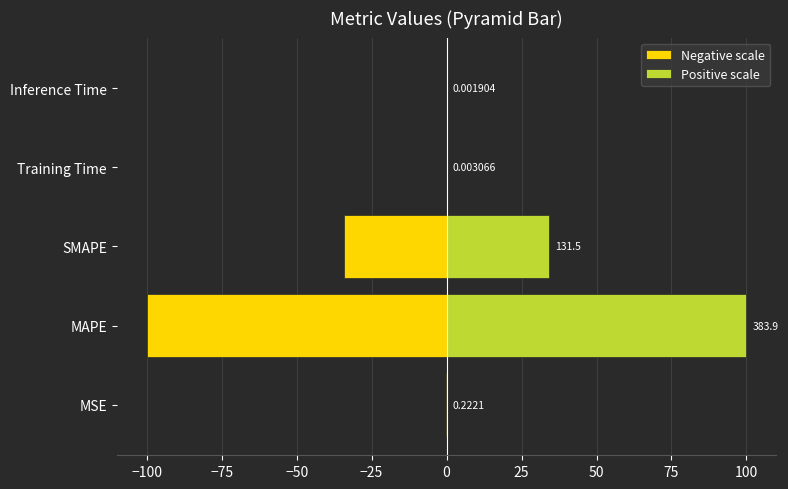

Count the number of categories in the chart.

5